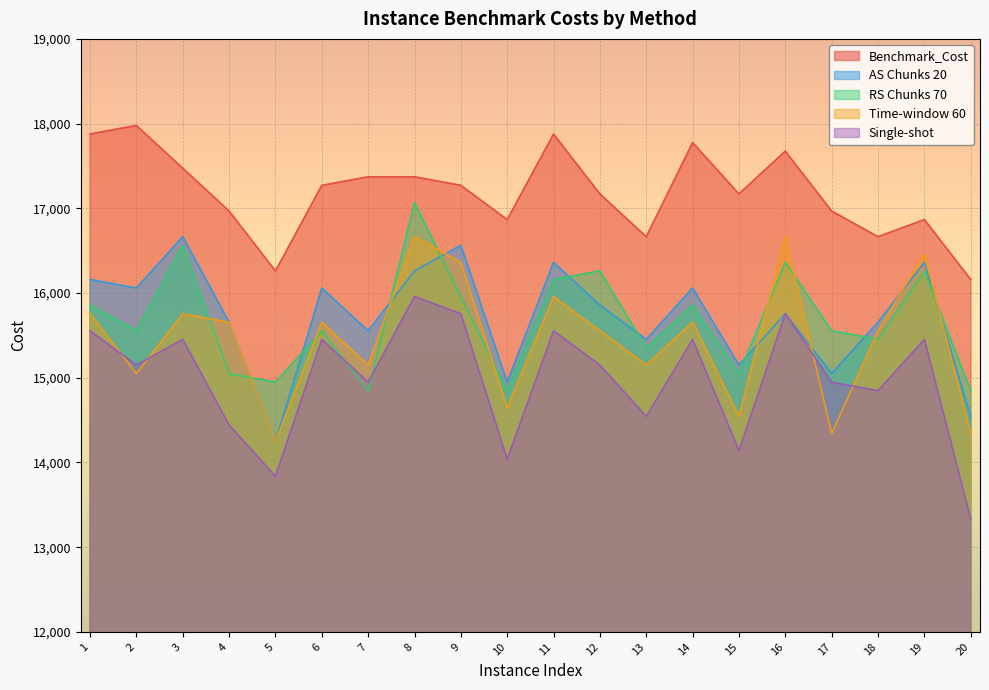

Does the chart display data point markers on the line(s)?

No